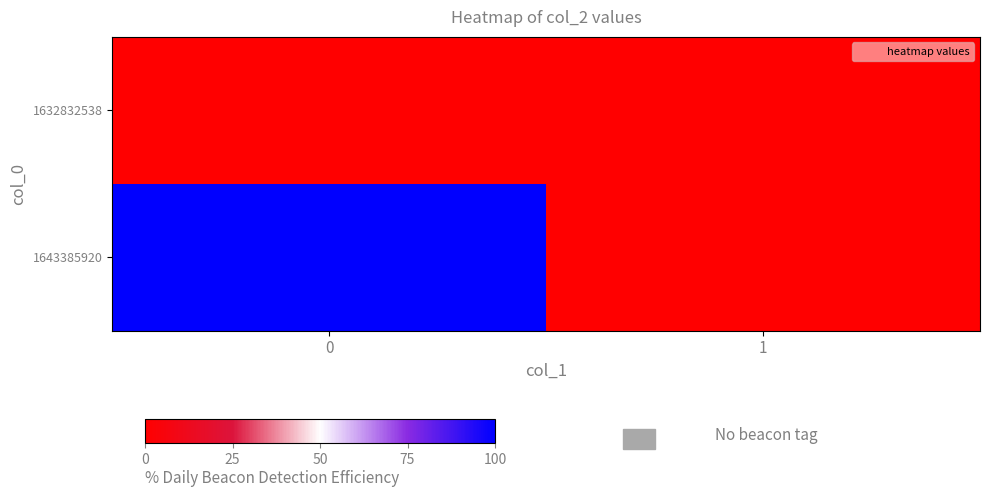

Which series has the largest total across all categories?

1643385920